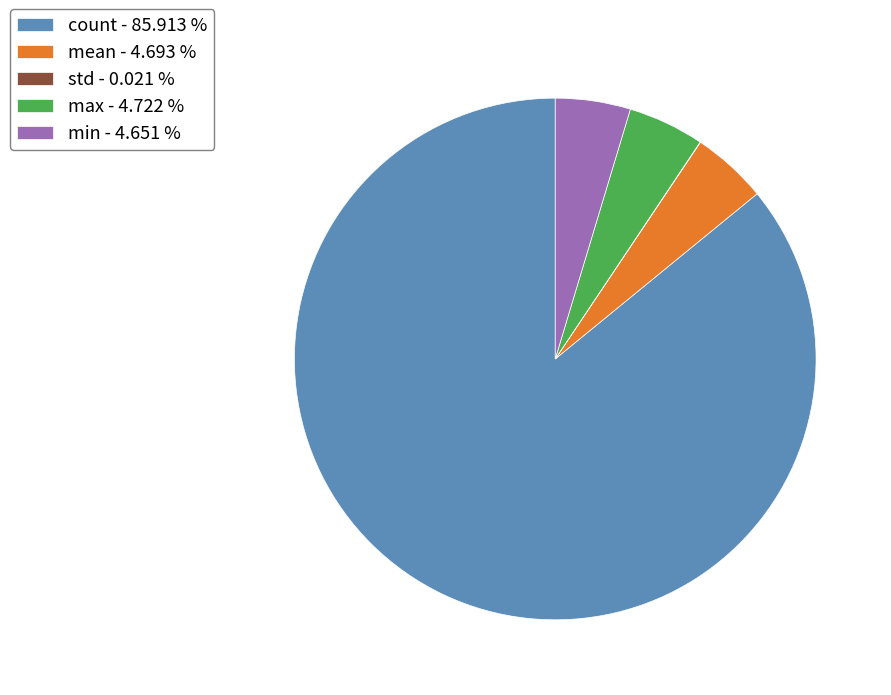

Which slice is the largest?

count